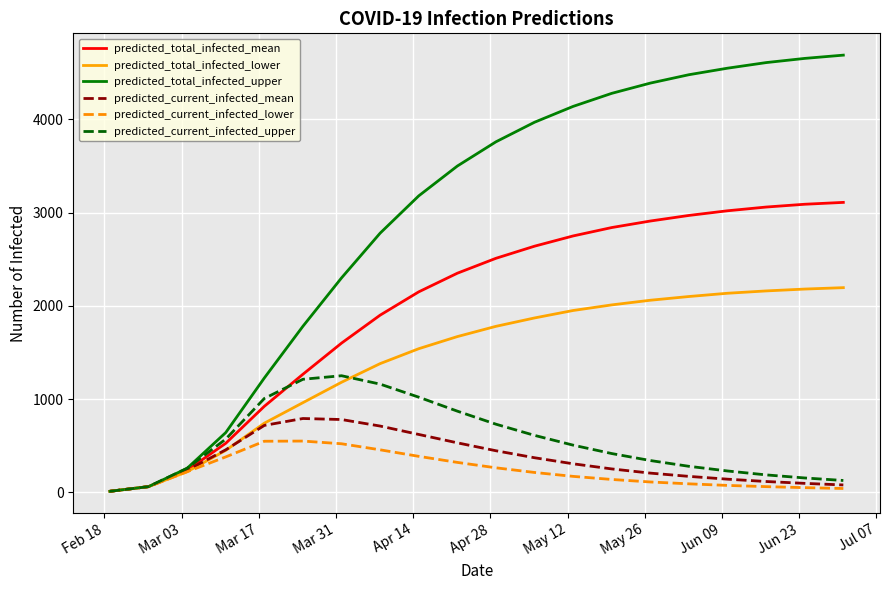

Which series has the largest range (max minus min)?

predicted_total_infected_upper